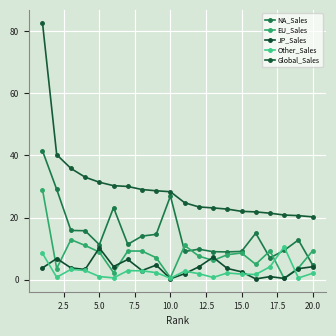

What is the minimum value for Global_Sales?

20.2